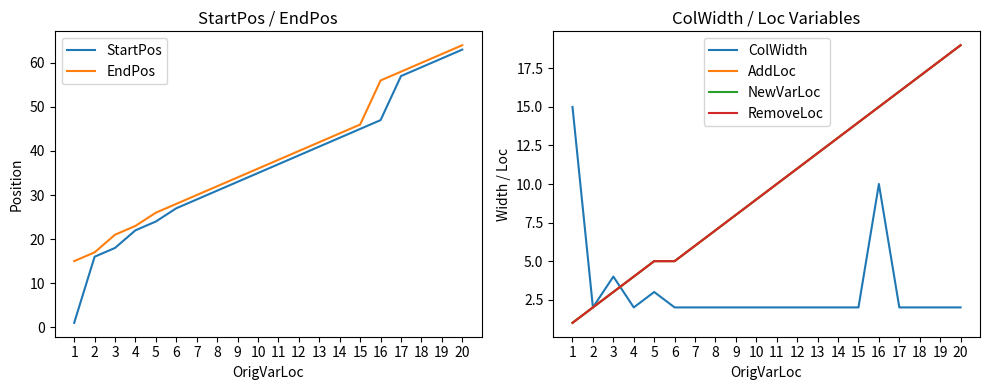

At which label is AddLoc closest to 10?

11